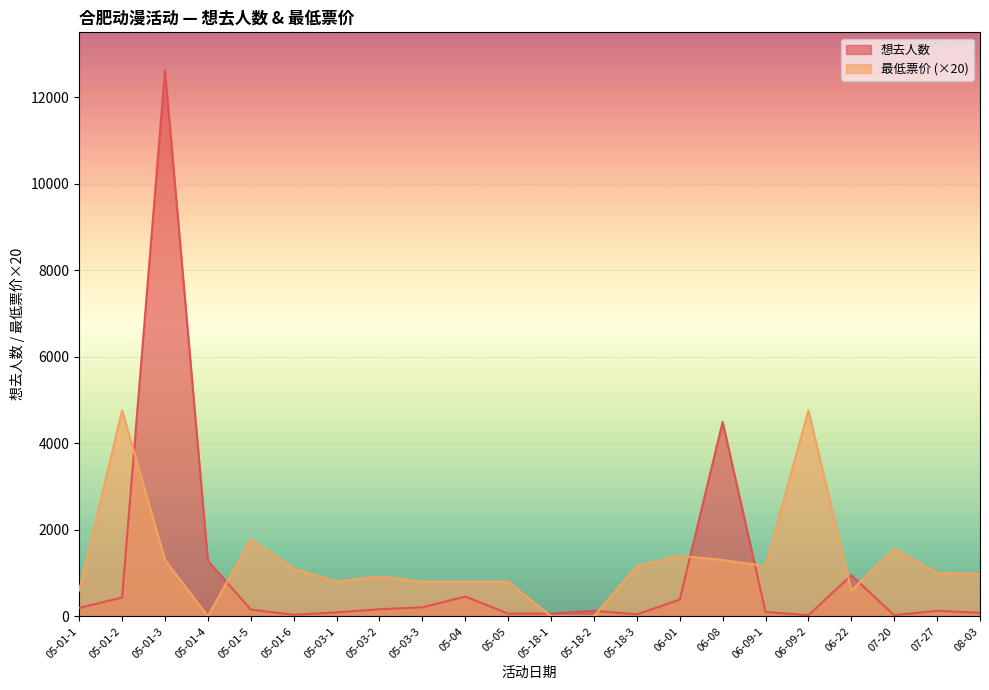

Which series has the largest range (max minus min)?

想去人数